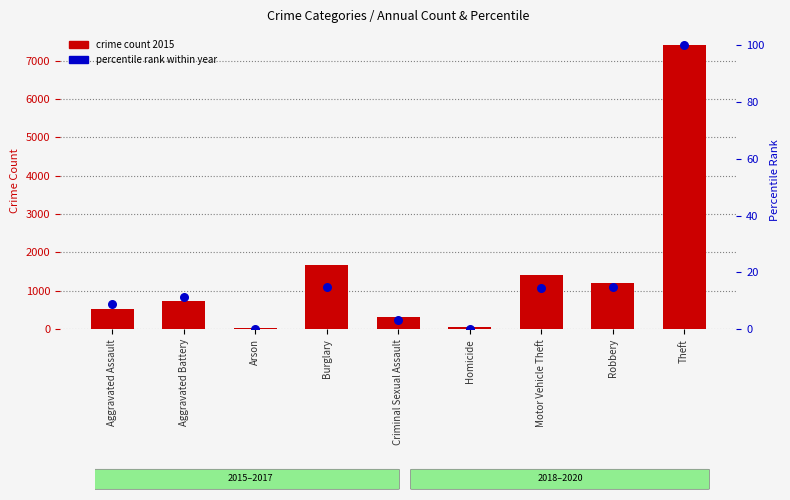

Which series reaches the minimum Y coordinate?

percentile rank within year